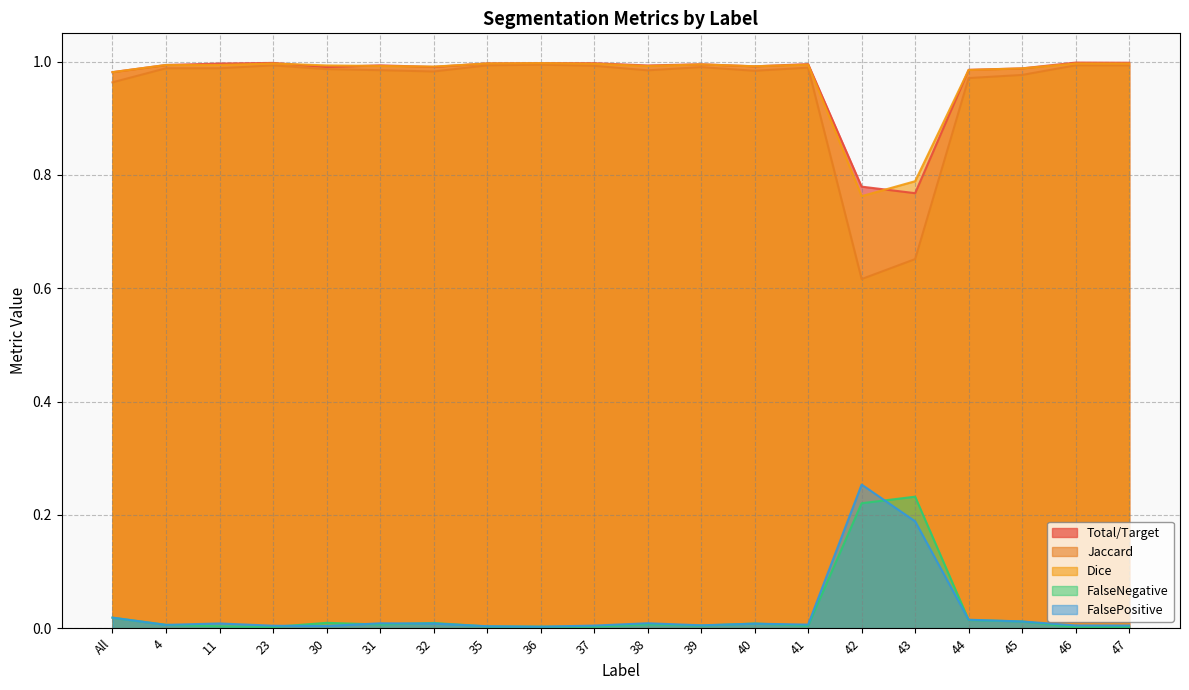

Between All and 37, which is larger?

37